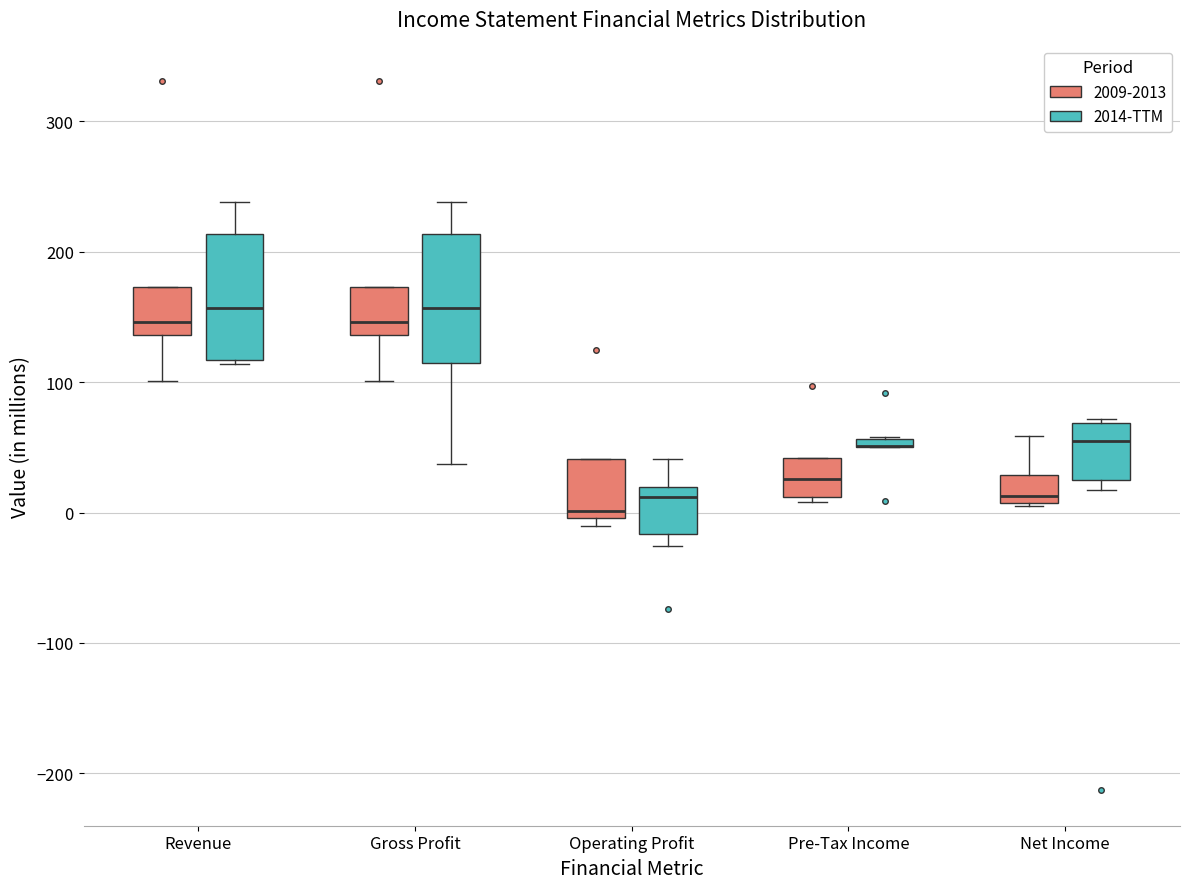

Where is the lower edge of the box for Operating Profit (2014-TTM) on the y-axis? The values are not printed on the chart, so give them approximately, as read against the axis.

-20